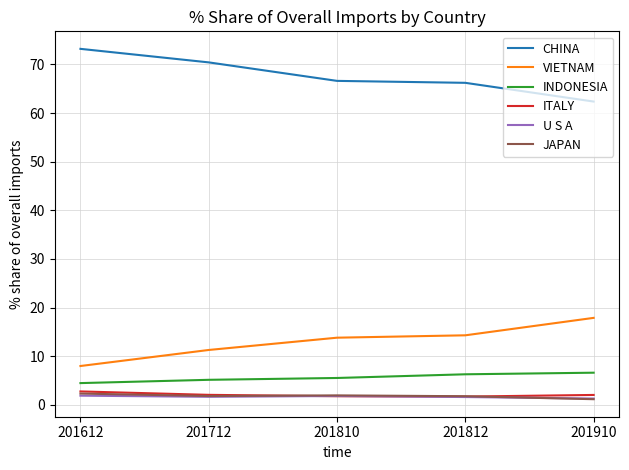

What are all the series names shown in the legend?

CHINA, VIETNAM, INDONESIA, ITALY, U S A, JAPAN